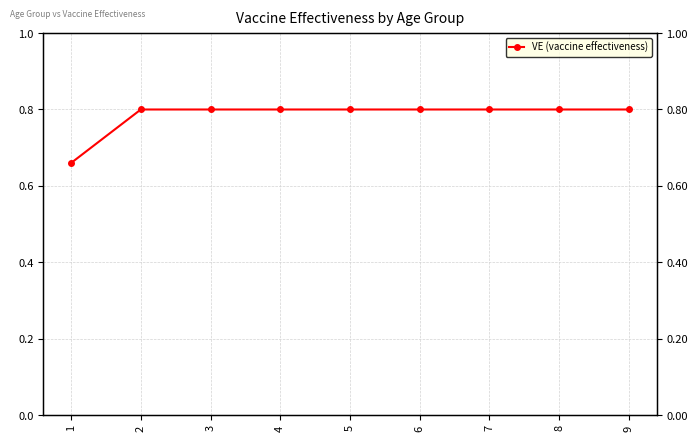

Count the values in the range 0 to 1.

9